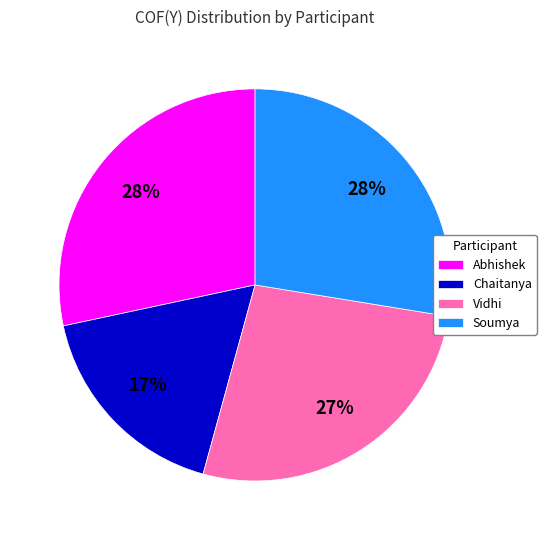

Does any single category account for the majority?

No